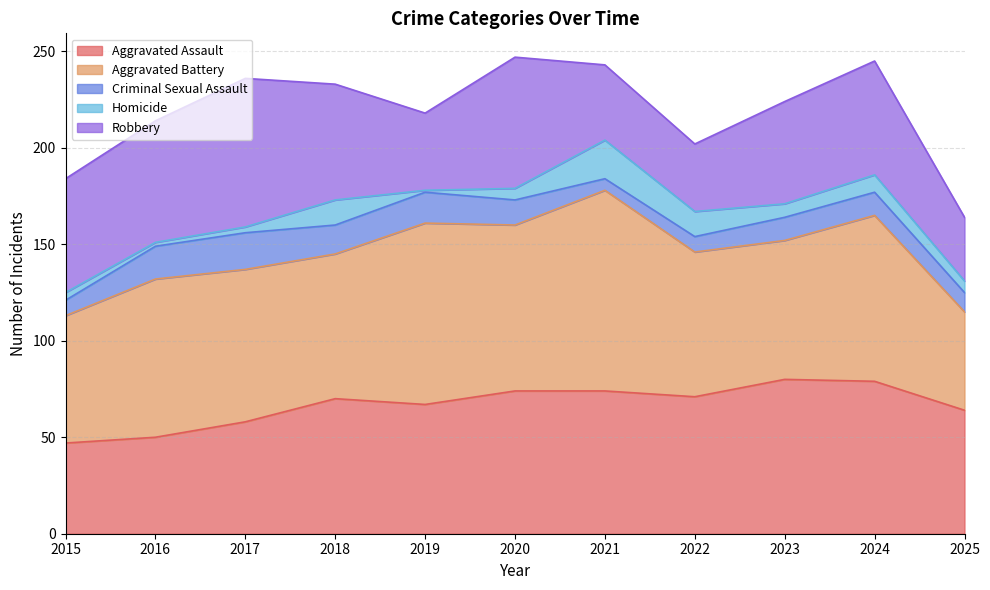

List the series in order of their peak value, lowest first.

Criminal Sexual Assault, Homicide, Robbery, Aggravated Assault, Aggravated Battery